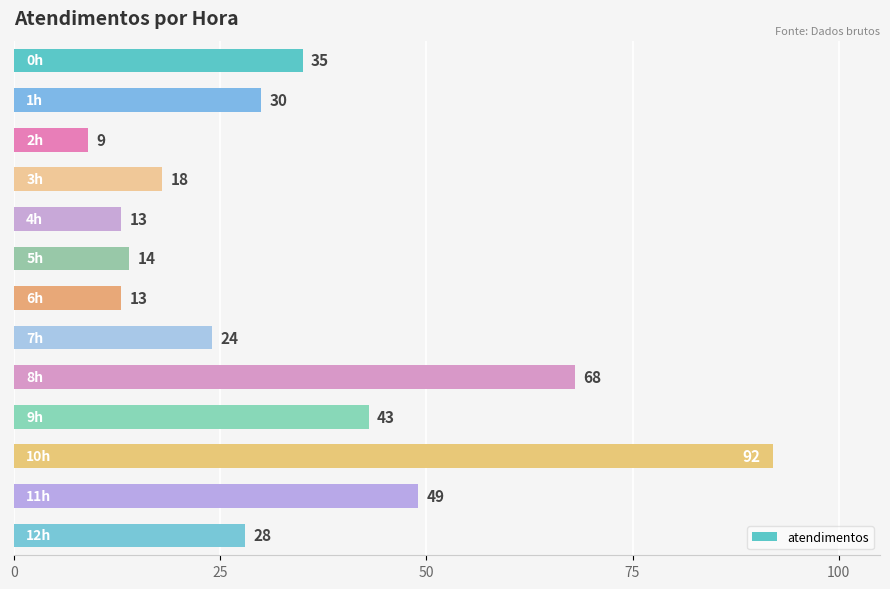

What is the average value?

34